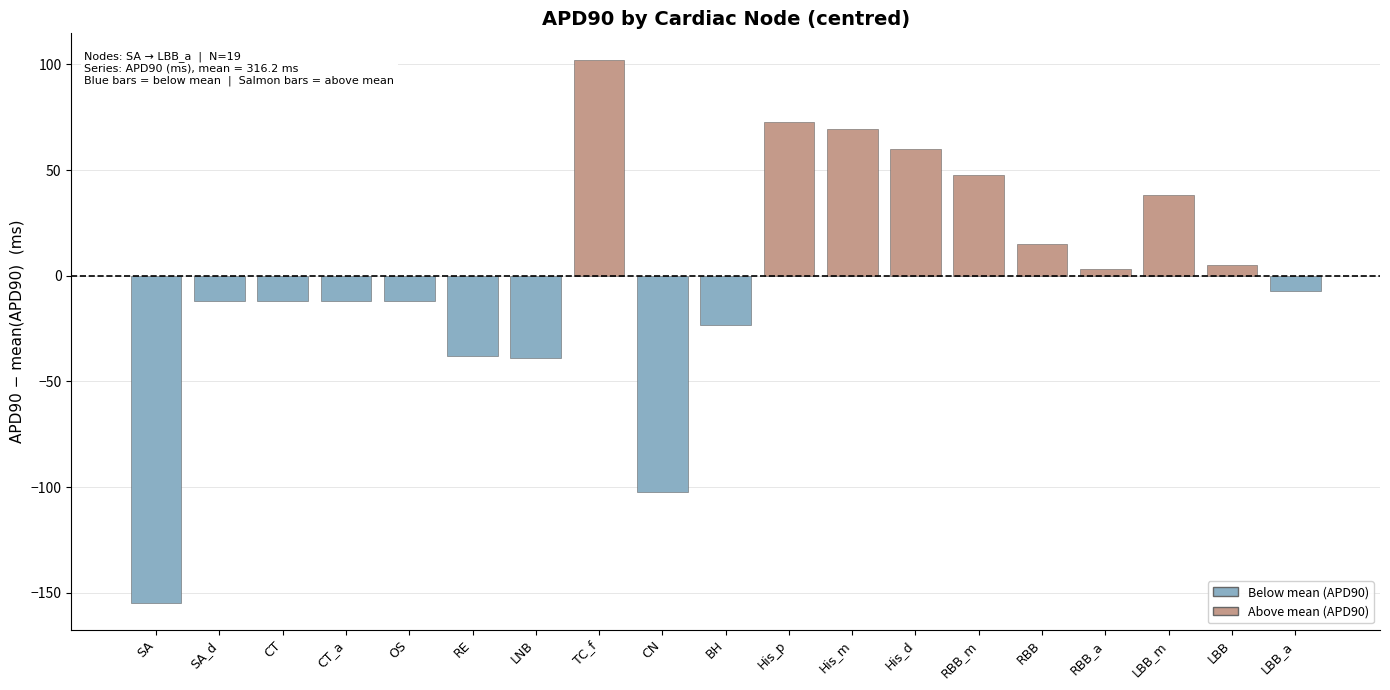

What is the greatest value displayed?

101.8